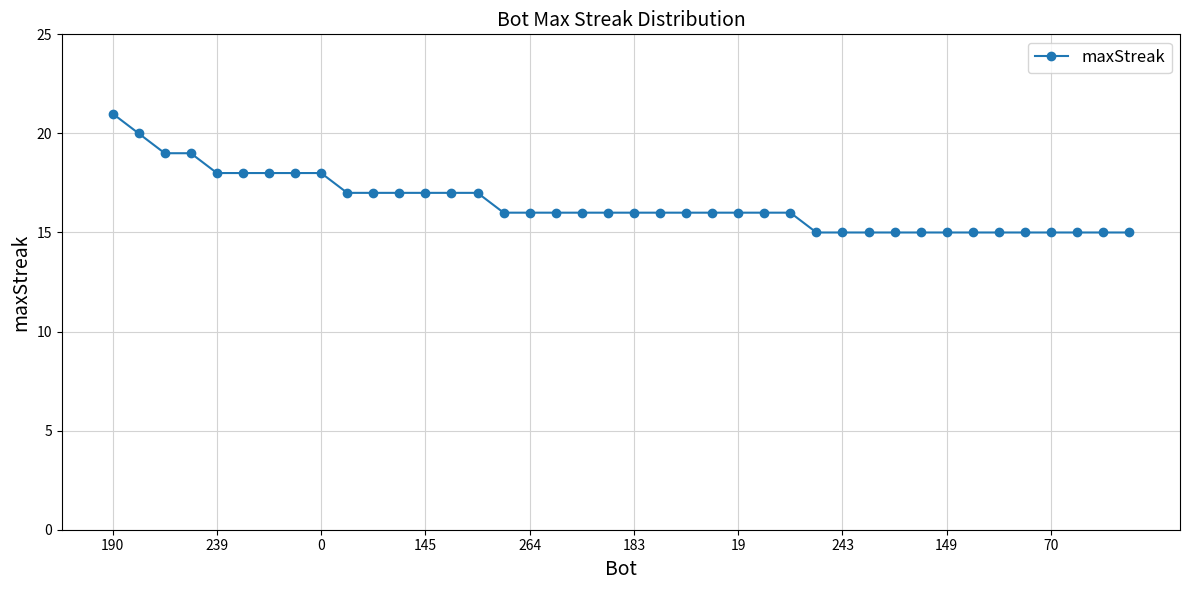

What is the greatest value displayed?

21